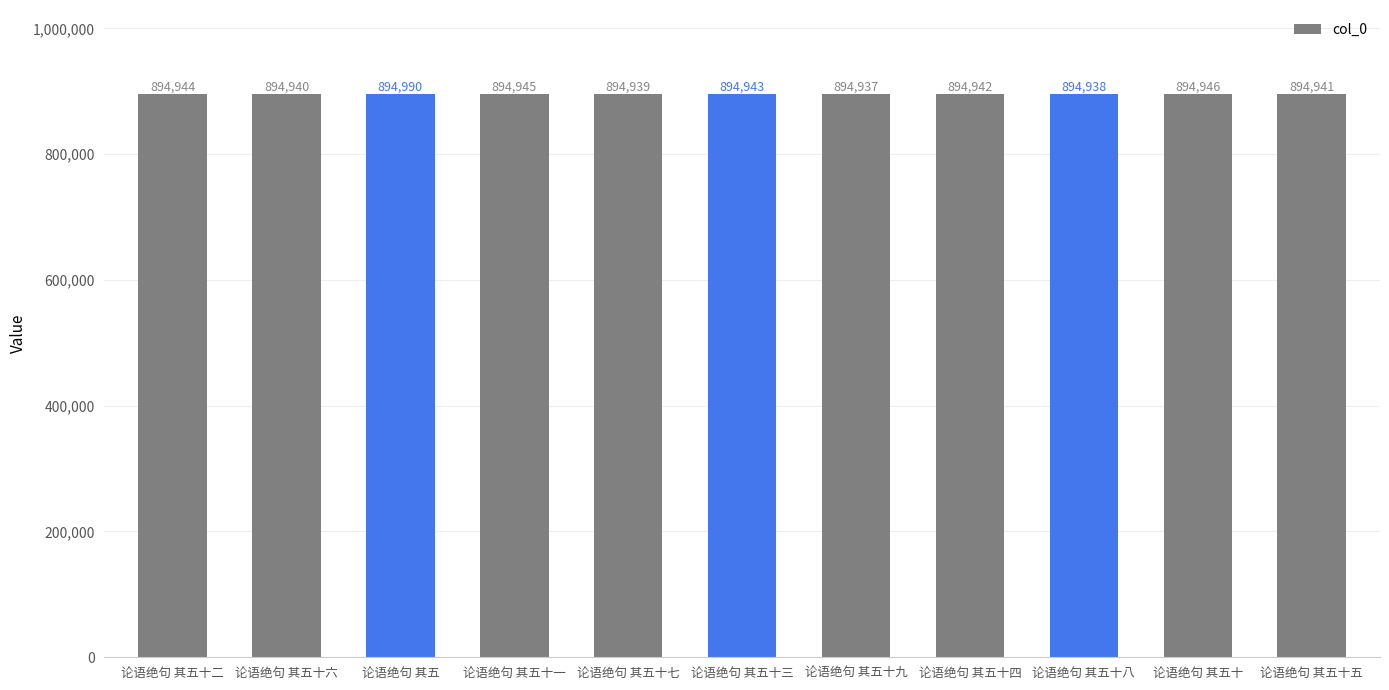

Where does the data first go above 894942?

论语绝句 其五十二